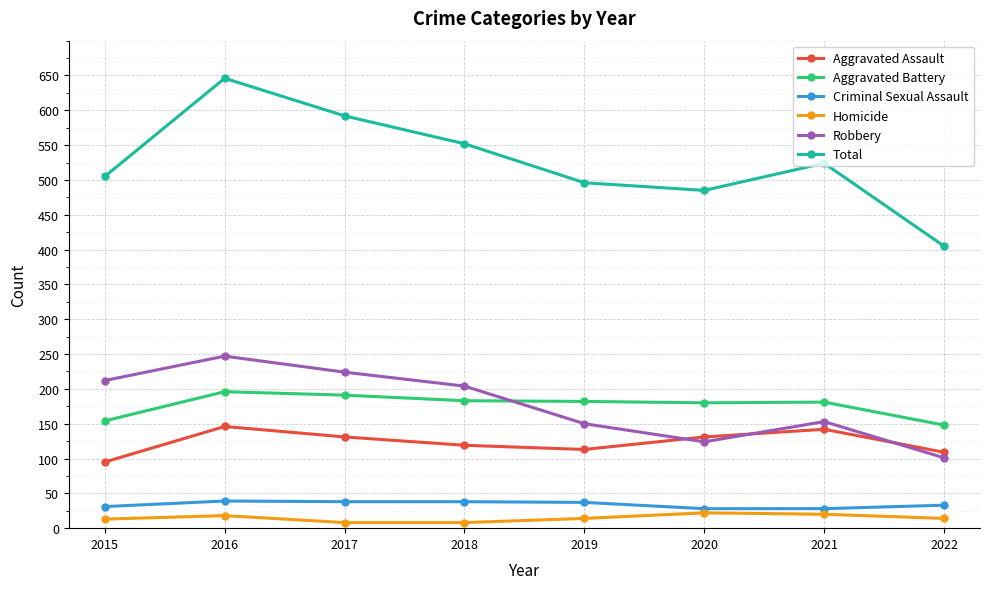

What is the highest value of the Criminal Sexual Assault series?

39